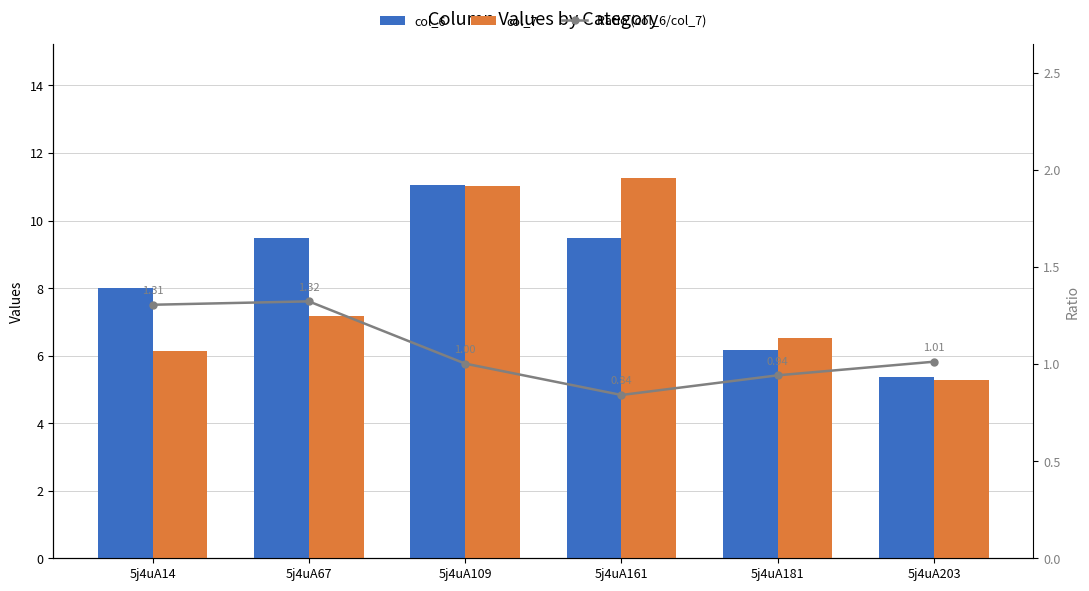

At which label does col_7 reach its minimum?

5j4uA203